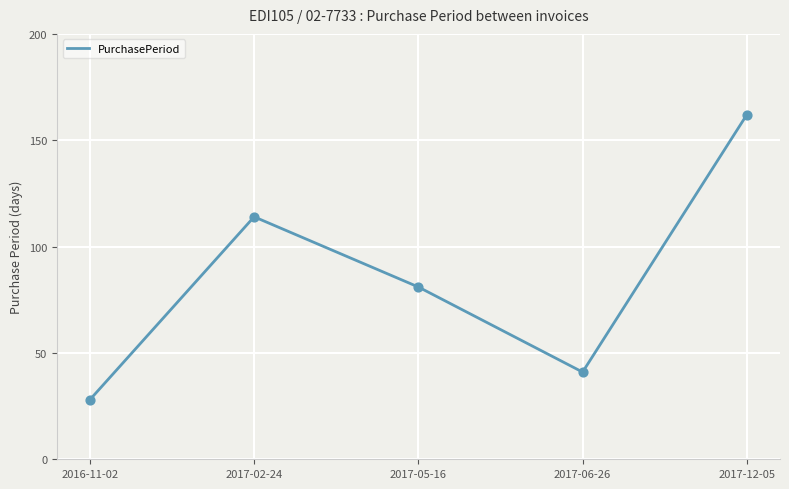

What is the change in value from 2017-05-16 to 2017-12-05?

+81